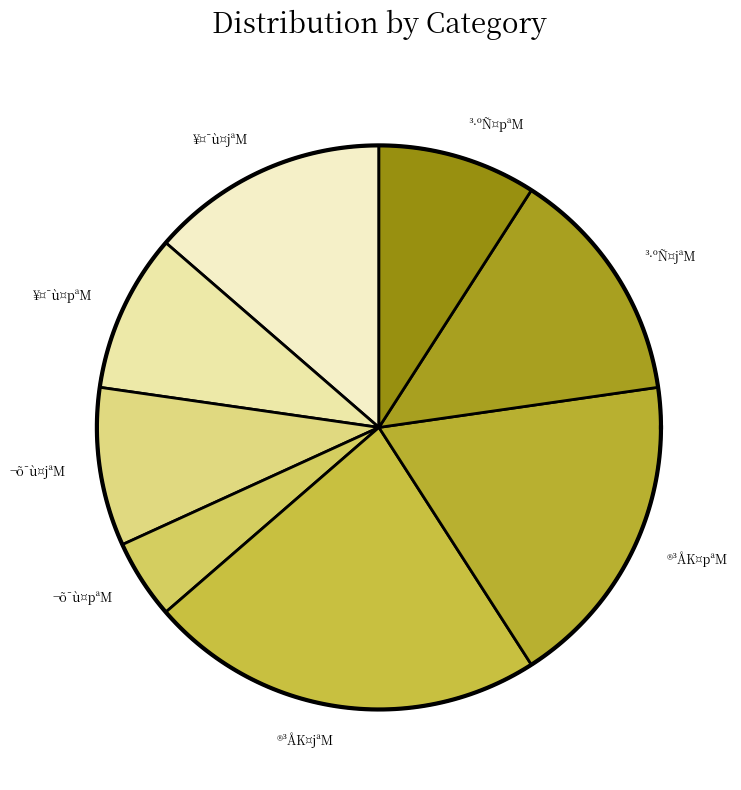

How many segments does this pie chart have?

8